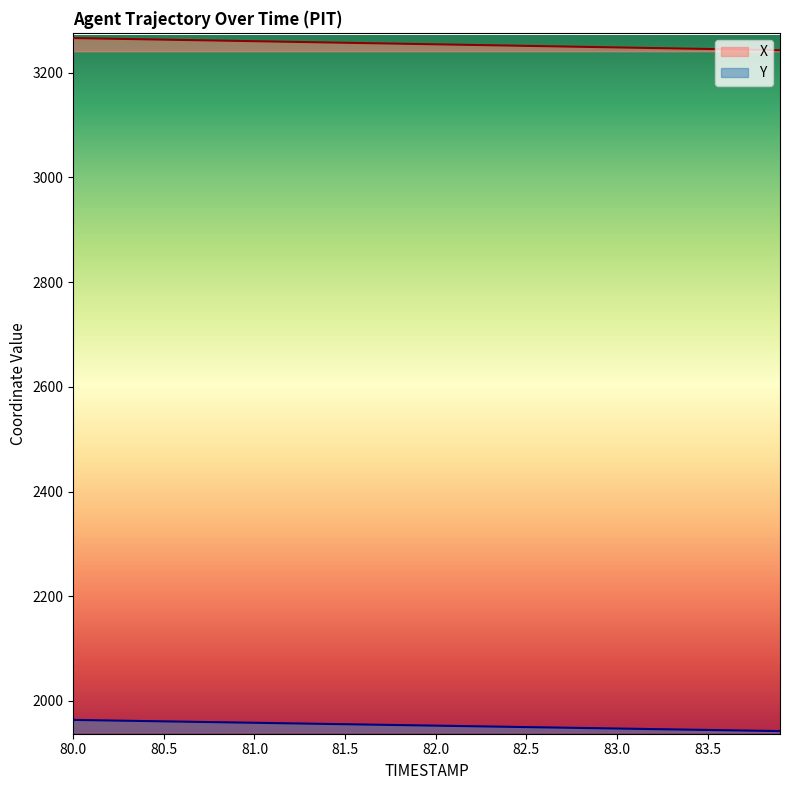

What is the total value across all series at 83.4?

5191.0